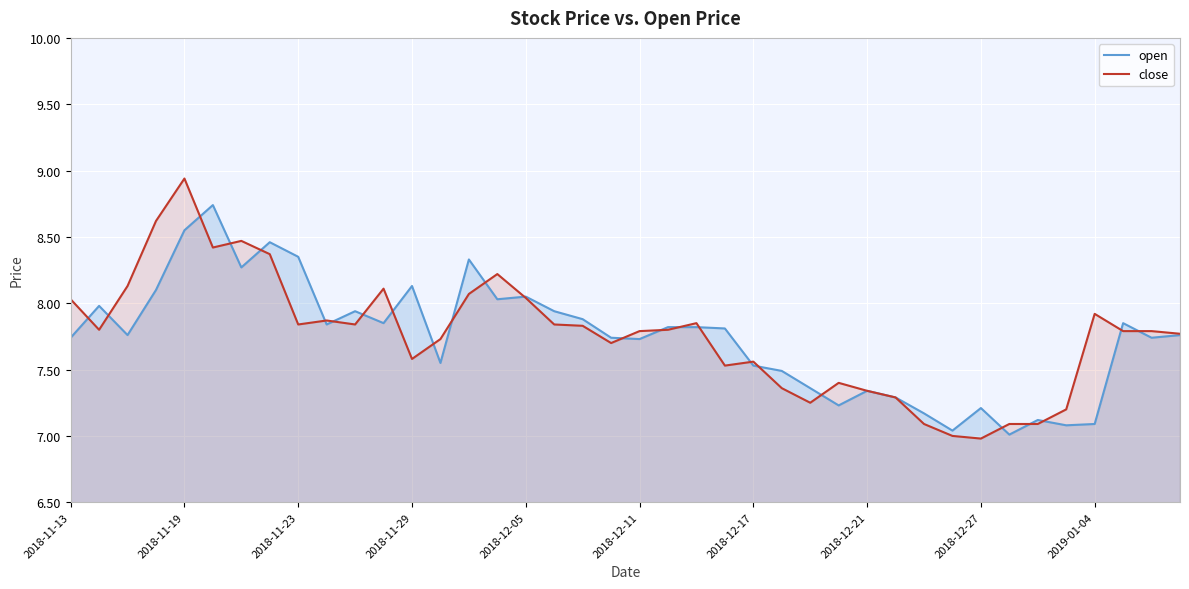

Reading left to right, transcribe all the data shown in this chart.

open: 7.7	8.0	7.8	8.1	8.6	8.7	8.3	8.5	8.3	7.8	7.9	7.8	8.1	7.5	8.3	8.0	8.1	7.9	7.9	7.7	7.7	7.8	7.8	7.8	7.5	7.5	7.4	7.2	7.3	7.3	7.2	7.0	7.2	7.0	7.1	7.1	7.1	7.8	7.7	7.8
close: 8.0	7.8	8.1	8.6	8.9	8.4	8.5	8.4	7.8	7.9	7.8	8.1	7.6	7.7	8.1	8.2	8.0	7.8	7.8	7.7	7.8	7.8	7.8	7.5	7.6	7.4	7.2	7.4	7.3	7.3	7.1	7.0	7.0	7.1	7.1	7.2	7.9	7.8	7.8	7.8